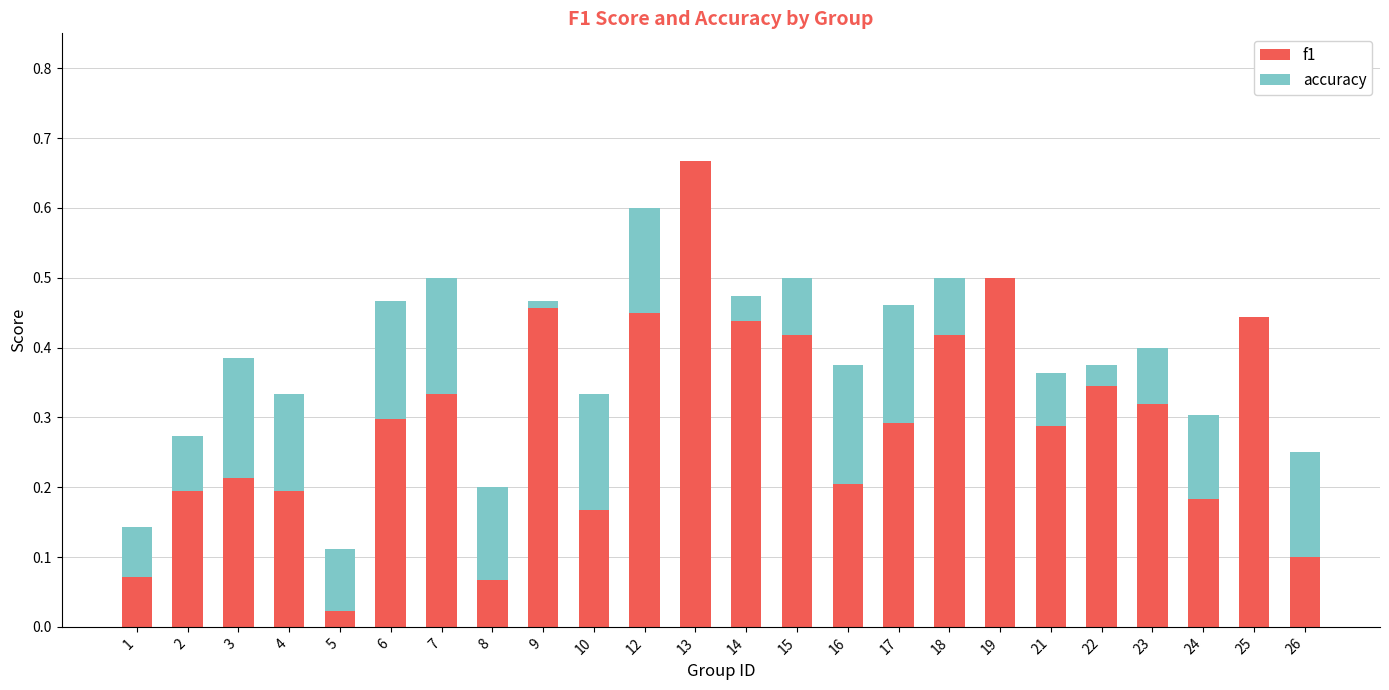

What is the value of the accuracy bar at the 22nd from the left?

0.3